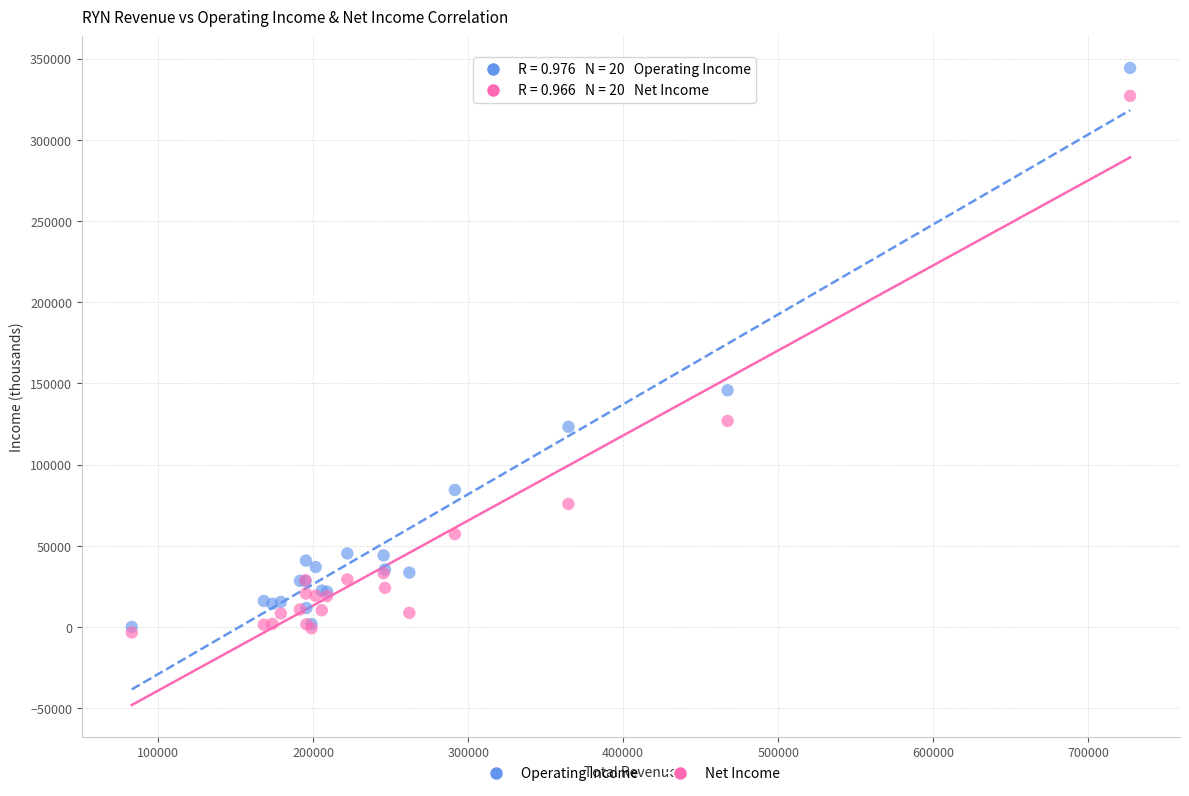

Across all series, what Y value is closest to 170450?

145800